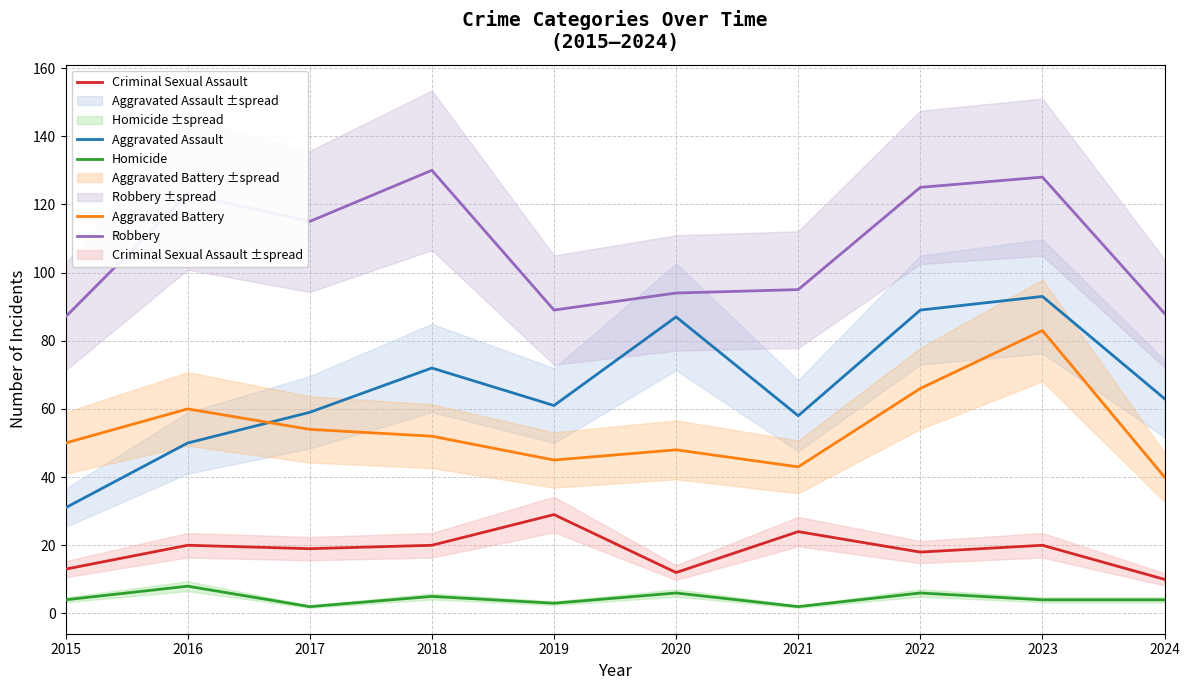

True or false: Criminal Sexual Assault and Robbery intersect in this chart.

False